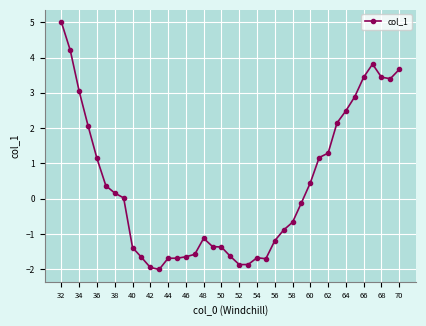

What is the value of the 28th point from the left?

-0.1